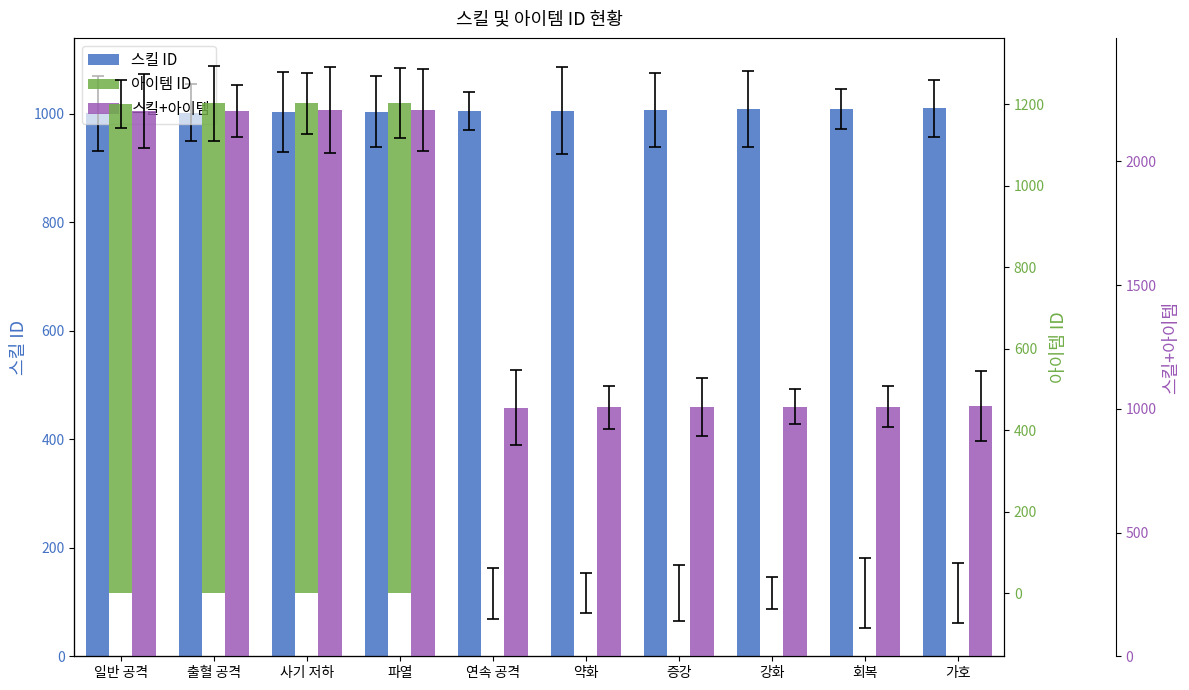

What is the lowest value of the 스킬 ID series?

1001